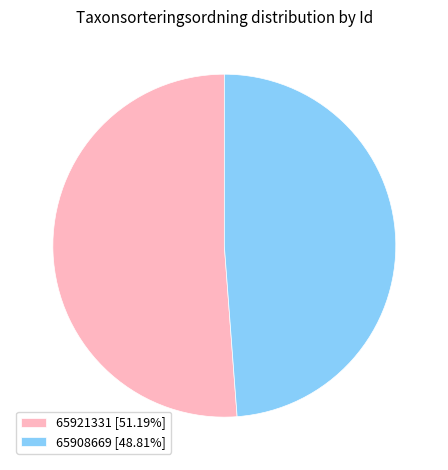

Is there any slice that represents more than half of the pie?

Yes